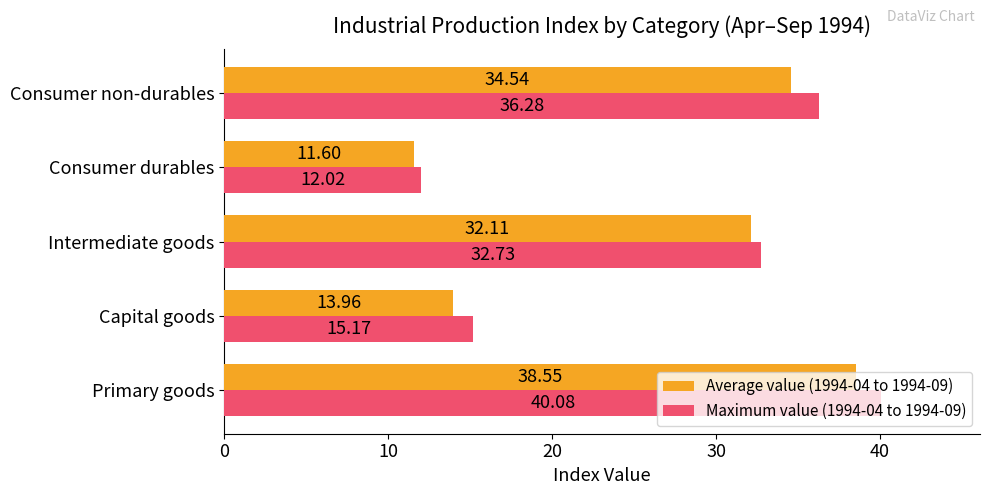

What are all the series names shown in the legend?

Average value (1994-04 to 1994-09), Maximum value (1994-04 to 1994-09)